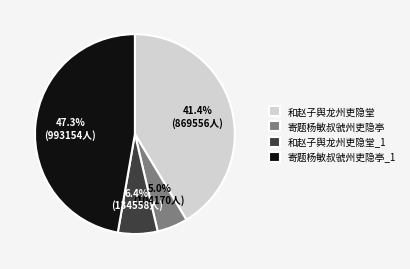

How many segments does this pie chart have?

4